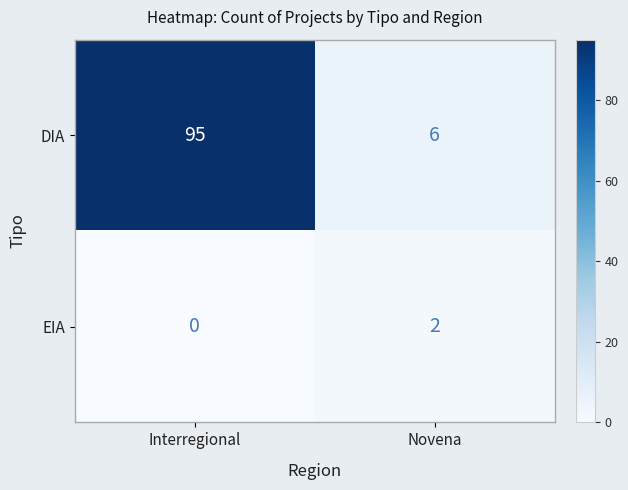

List the series in order of their peak value, lowest first.

EIA, DIA